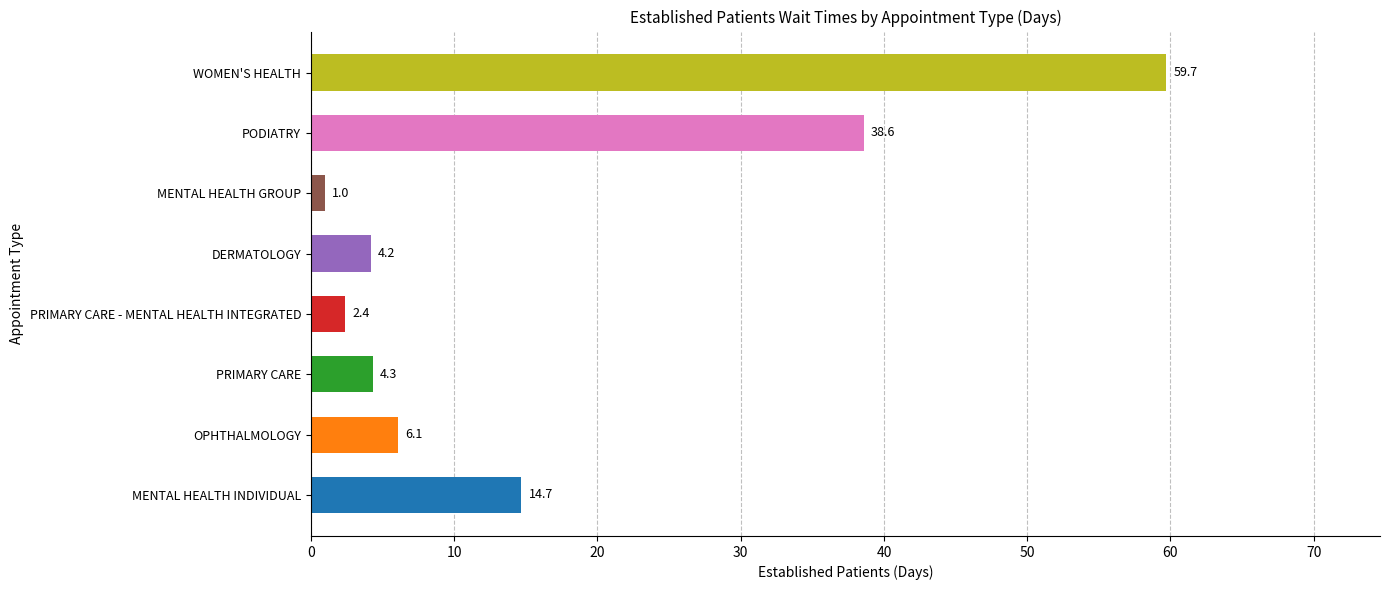

At which label is the value closest to 30?

PODIATRY